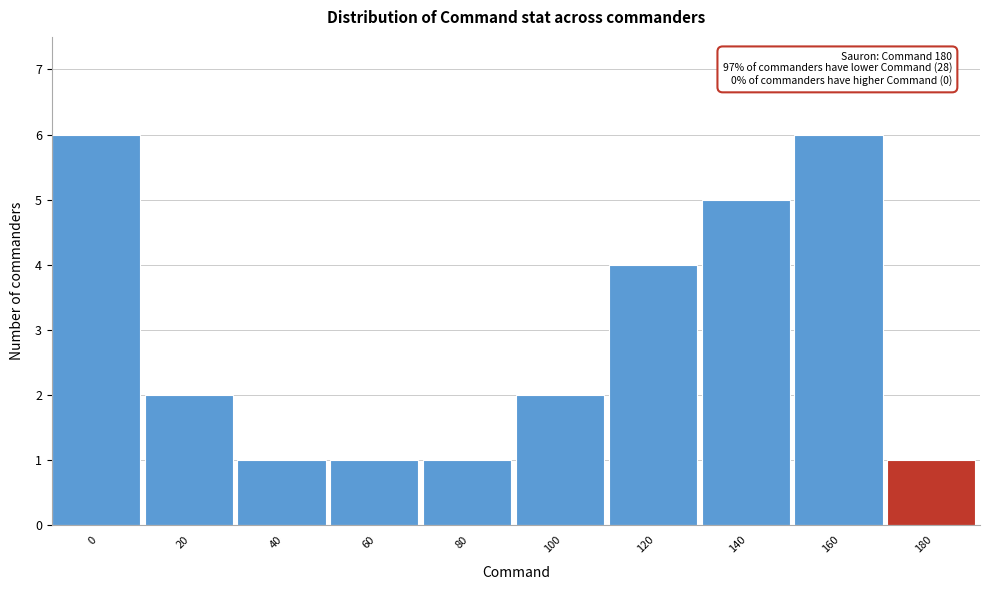

Reading left to right, what are all the values shown in this chart?

6	2	1	1	1	2	4	5	6	1